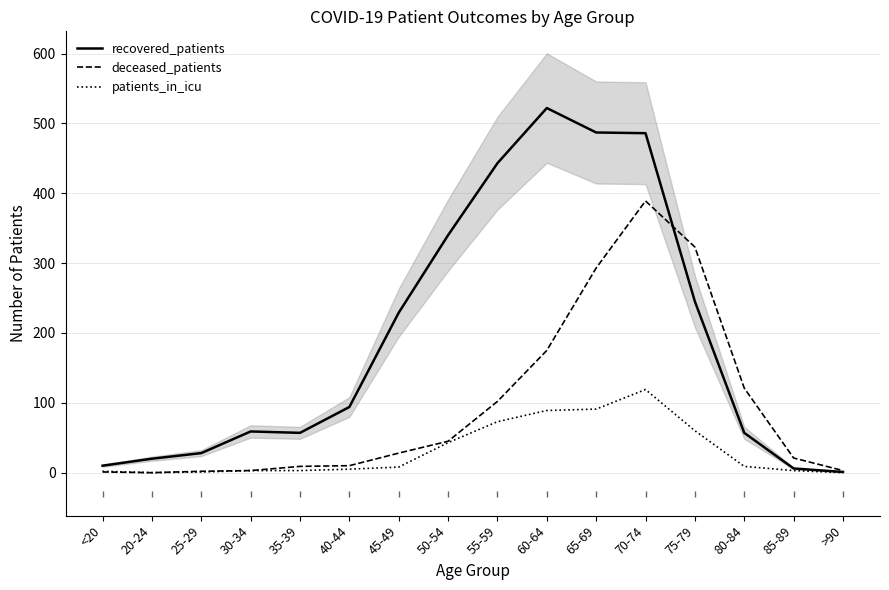

Reading left to right, transcribe all the data shown in this chart.

recovered_patients: <20=10	20-24=20	25-29=28	30-34=59	35-39=57	40-44=94	45-49=229	50-54=340	55-59=443	60-64=522	65-69=487	70-74=486	75-79=245	80-84=57	85-89=6	>90=1
deceased_patients: <20=1	20-24=0	25-29=2	30-34=3	35-39=9	40-44=10	45-49=28	50-54=45	55-59=102	60-64=175	65-69=293	70-74=389	75-79=323	80-84=121	85-89=21	>90=3
patients_in_icu: <20=2	20-24=0	25-29=1	30-34=3	35-39=3	40-44=5	45-49=8	50-54=43	55-59=73	60-64=89	65-69=91	70-74=119	75-79=60	80-84=9	85-89=3	>90=0